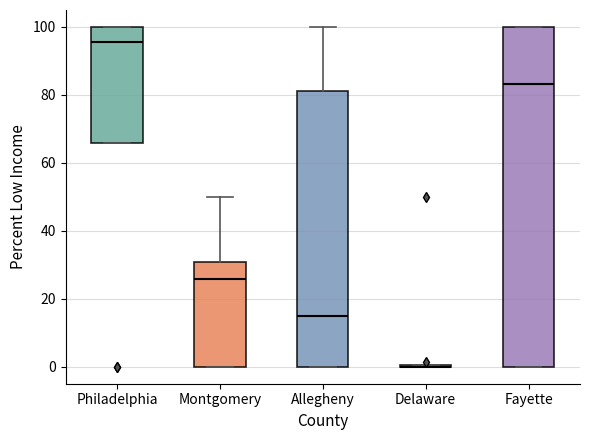

Which box is the tallest, from its lower edge to its upper edge?

Fayette